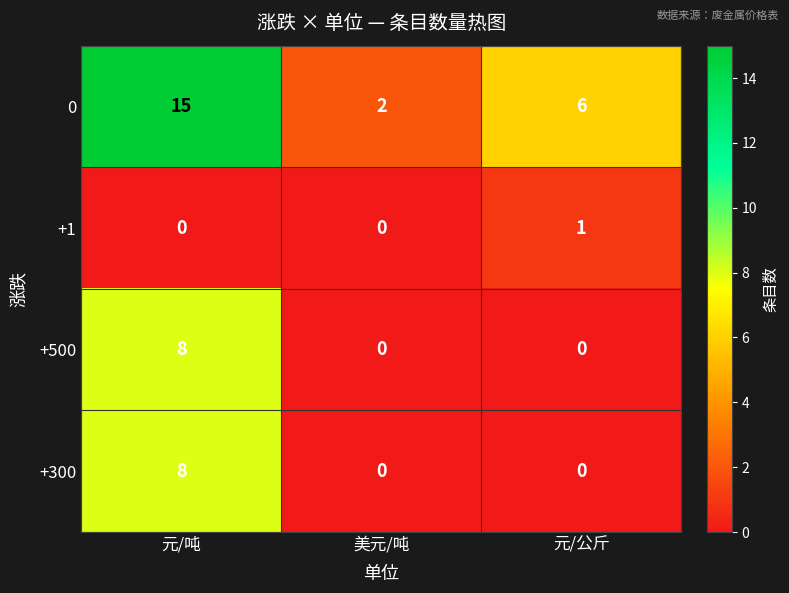

The value of 0 at 元/吨 is 15. True or false?

True